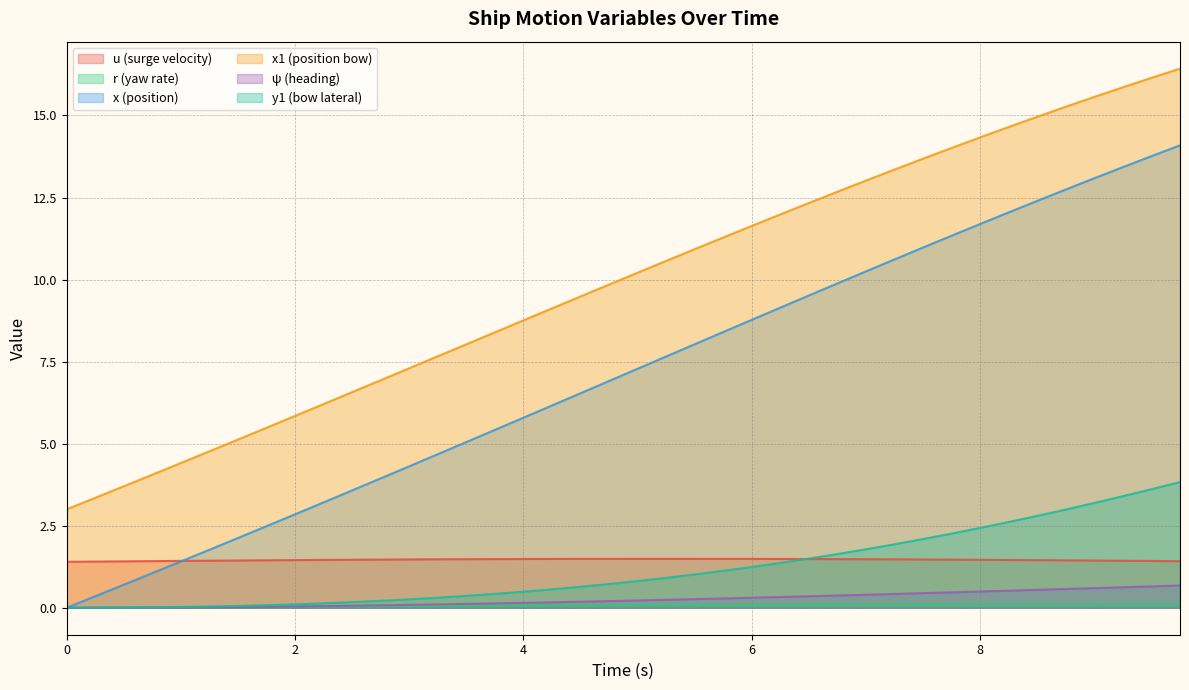

What is the sum of the u values at 6.5 and 2.0?

2.9